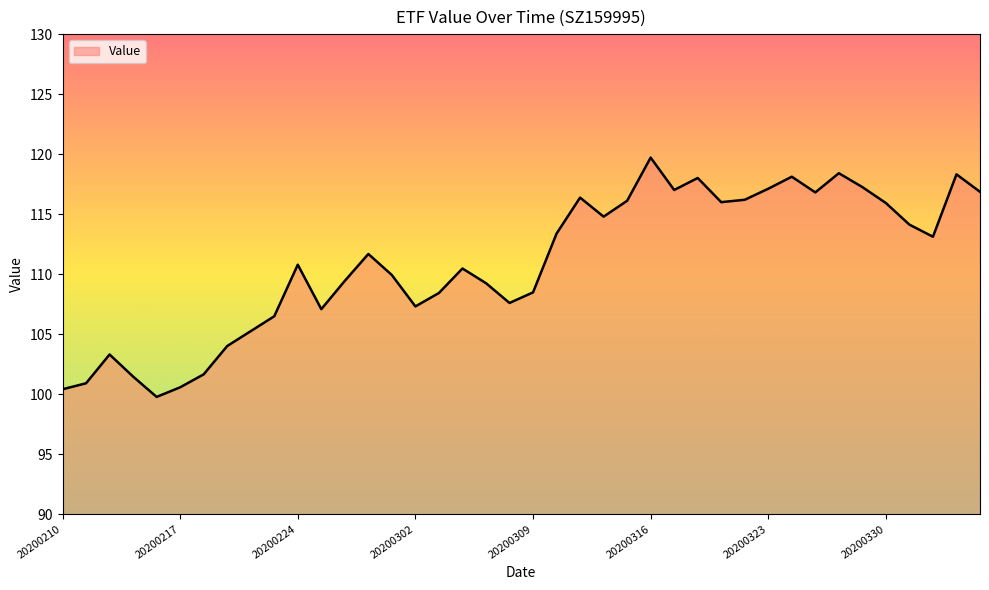

What is the difference between the maximum and minimum values?

19.9